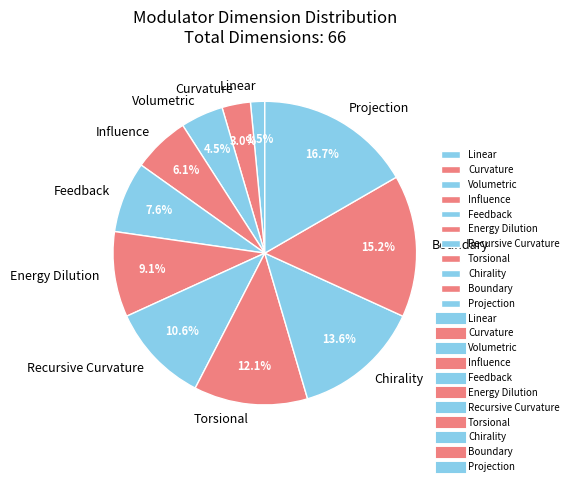

To the nearest percent, what portion does Boundary represent?

15%